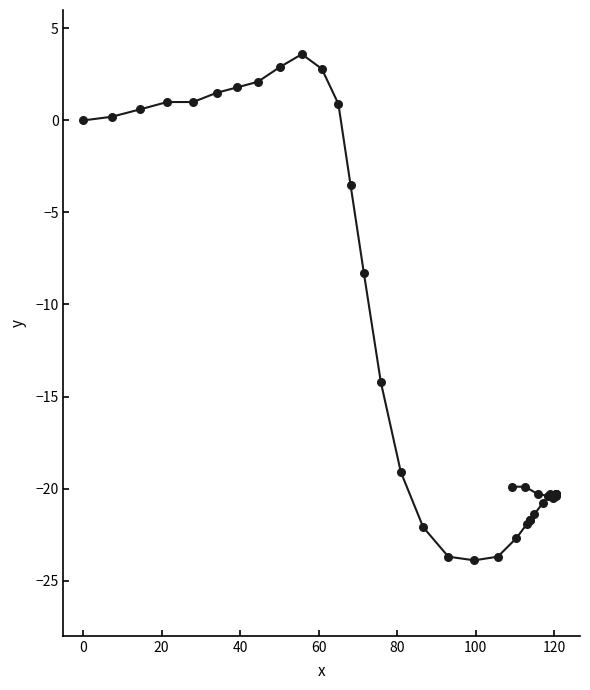

What Y value in the scatter plot is closest to -10?

-8.3